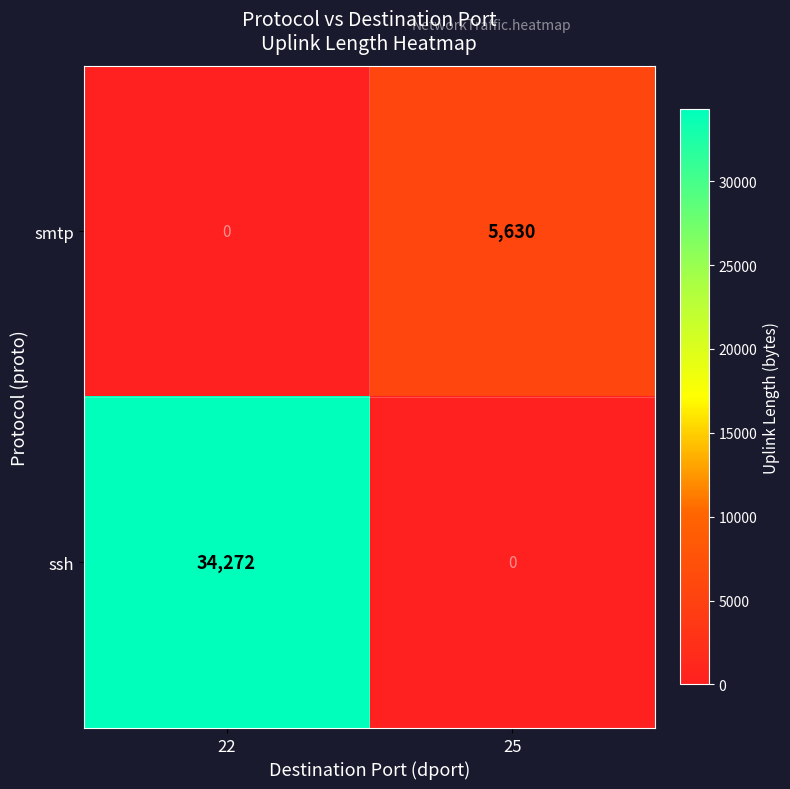

What is the greatest value displayed?

34272